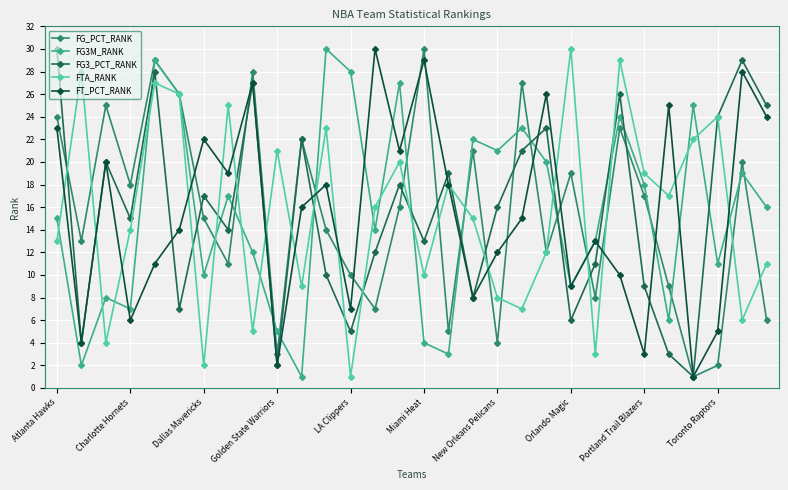

How many distinct data groups are displayed?

5